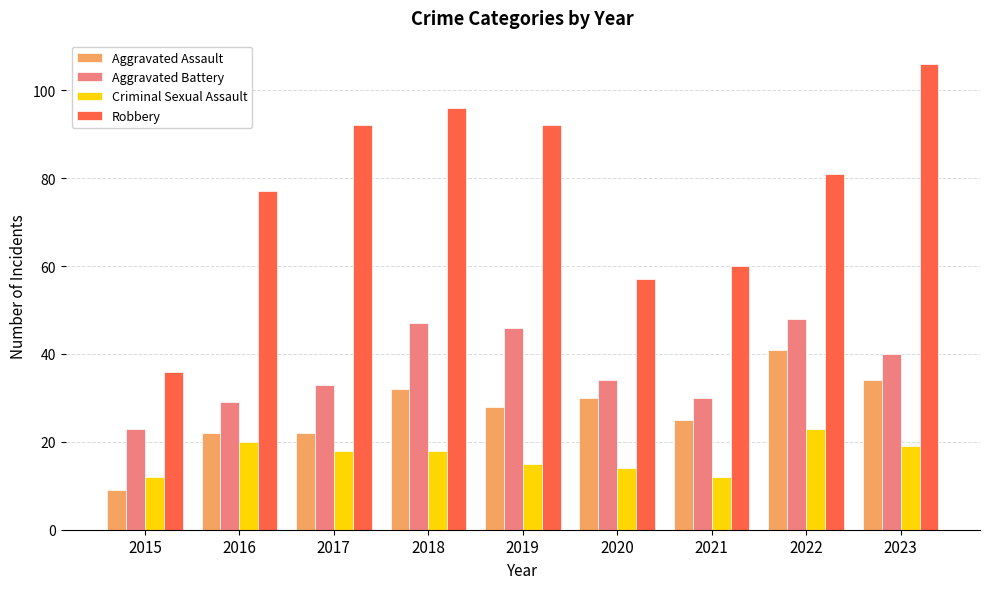

Reading right to left, extract all data points from this chart.

Aggravated Assault: 2023=34	2022=41	2021=25	2020=30	2019=28	2018=32	2017=22	2016=22	2015=9
Aggravated Battery: 2023=40	2022=48	2021=30	2020=34	2019=46	2018=47	2017=33	2016=29	2015=23
Criminal Sexual Assault: 2023=19	2022=23	2021=12	2020=14	2019=15	2018=18	2017=18	2016=20	2015=12
Robbery: 2023=106	2022=81	2021=60	2020=57	2019=92	2018=96	2017=92	2016=77	2015=36